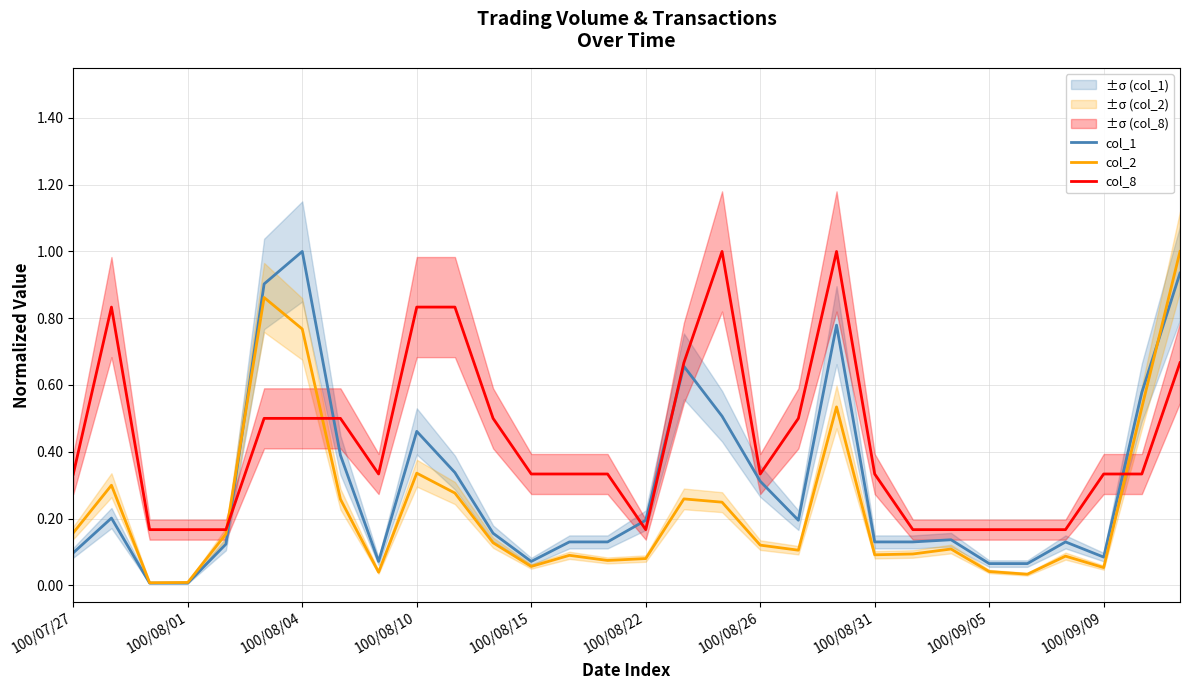

What is the average value of the col_8 series?

0.4